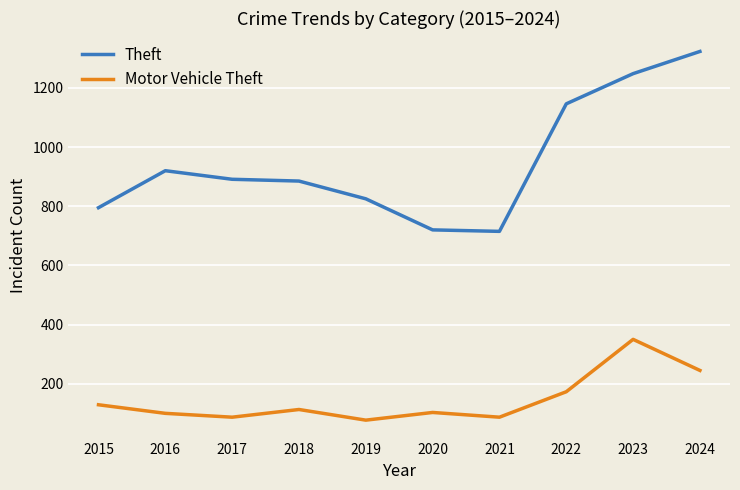

At which category does the chart reach its peak across all series?

2024